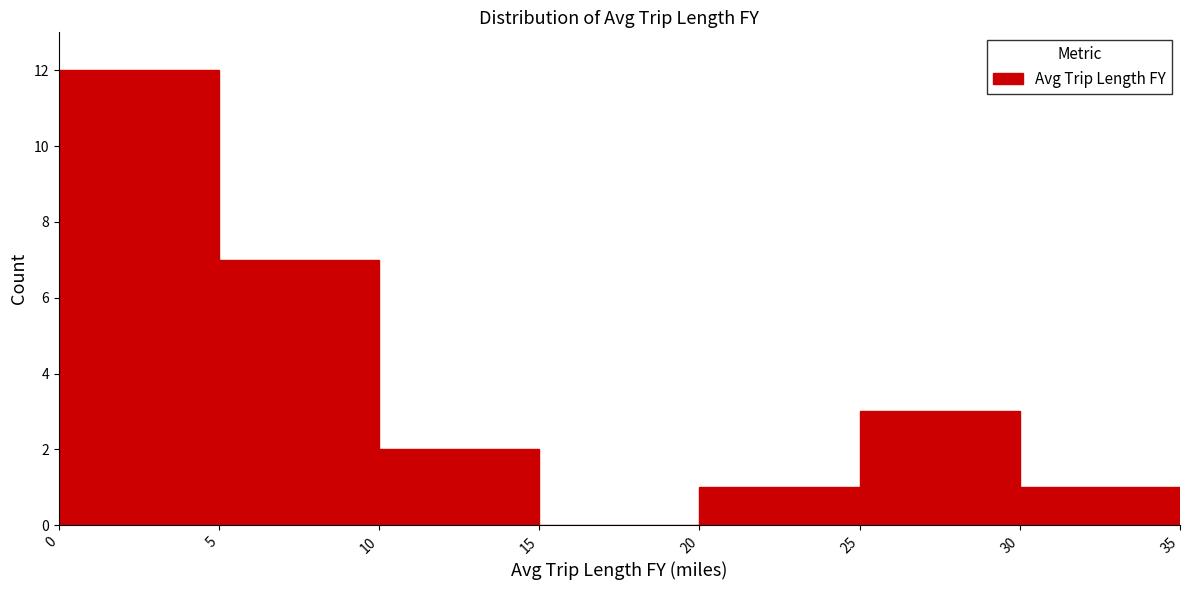

Reading left to right, list every bar in this chart as the range it spans on the x-axis followed by its height. The values are not printed on the chart, so give them approximately, as read against the axis.

0 to 5: 12
5 to 10: 7
10 to 15: 2
15 to 20: 0
20 to 25: 1
25 to 30: 3
30 to 35: 1